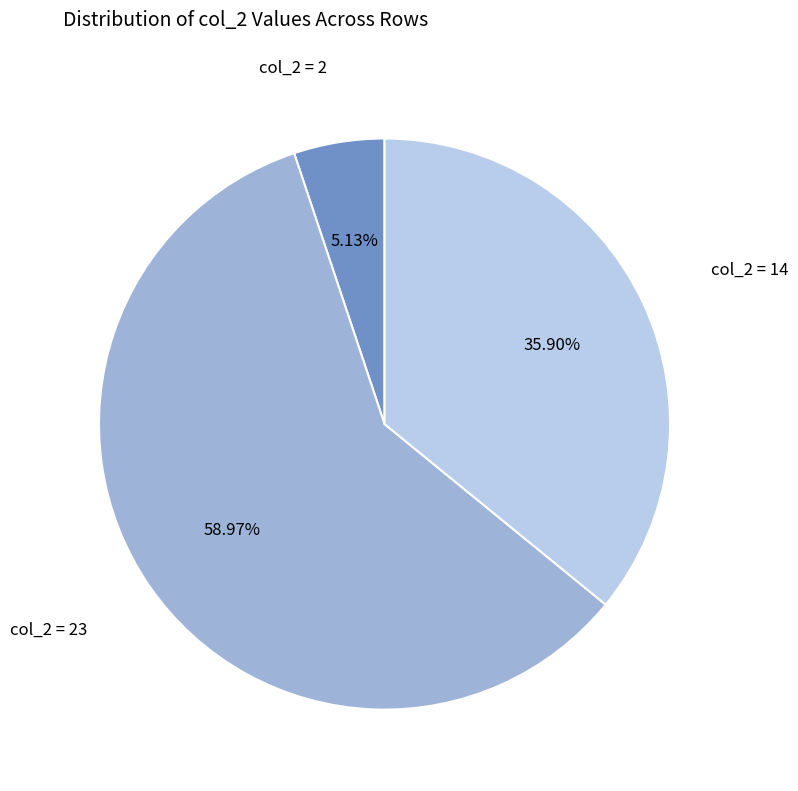

Rank the categories by value from lowest to highest.

col_2 = 2, col_2 = 14, col_2 = 23